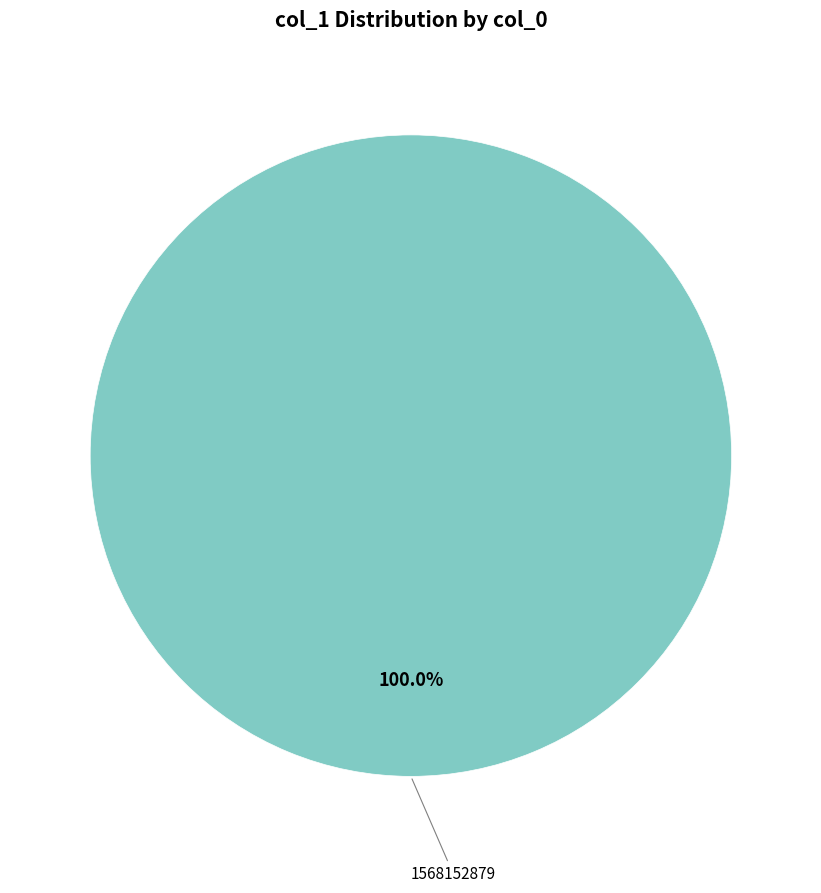

How many segments does this pie chart have?

1